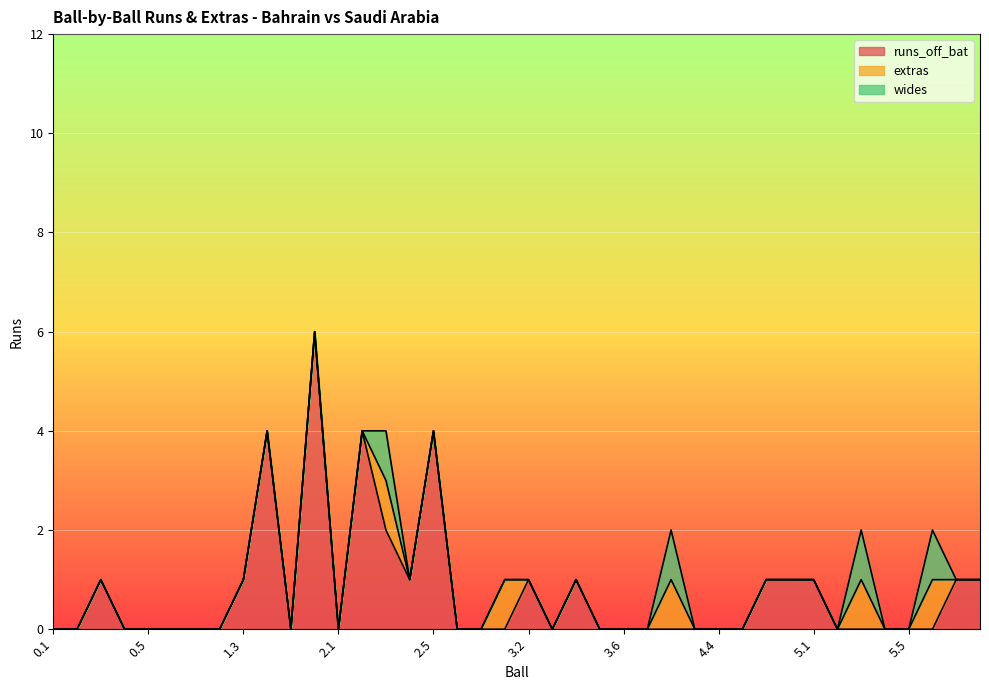

List the series in order of their peak value, highest first.

runs_off_bat, extras, wides